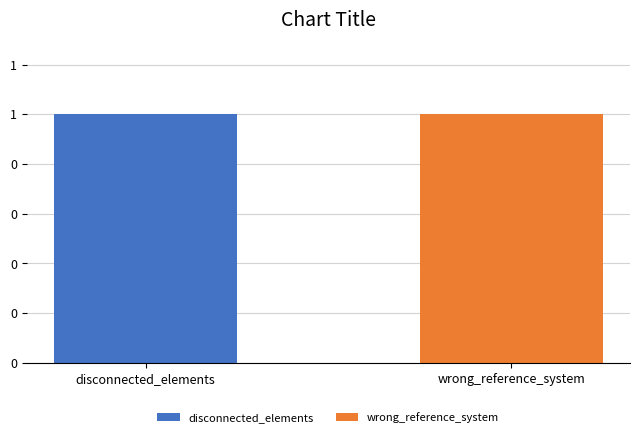

At which category is the sum across all series the highest?

disconnected_elements